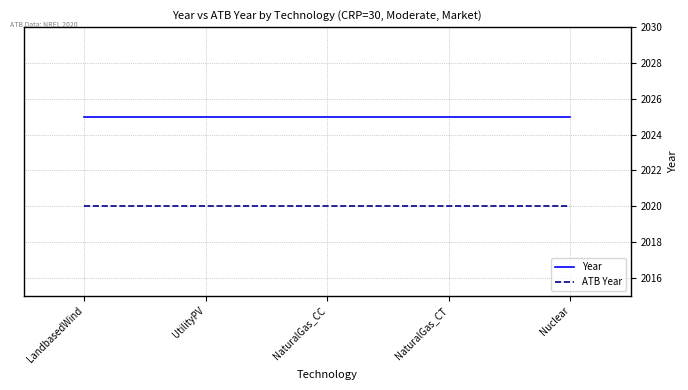

What value does the Year series have at Nuclear?

2025